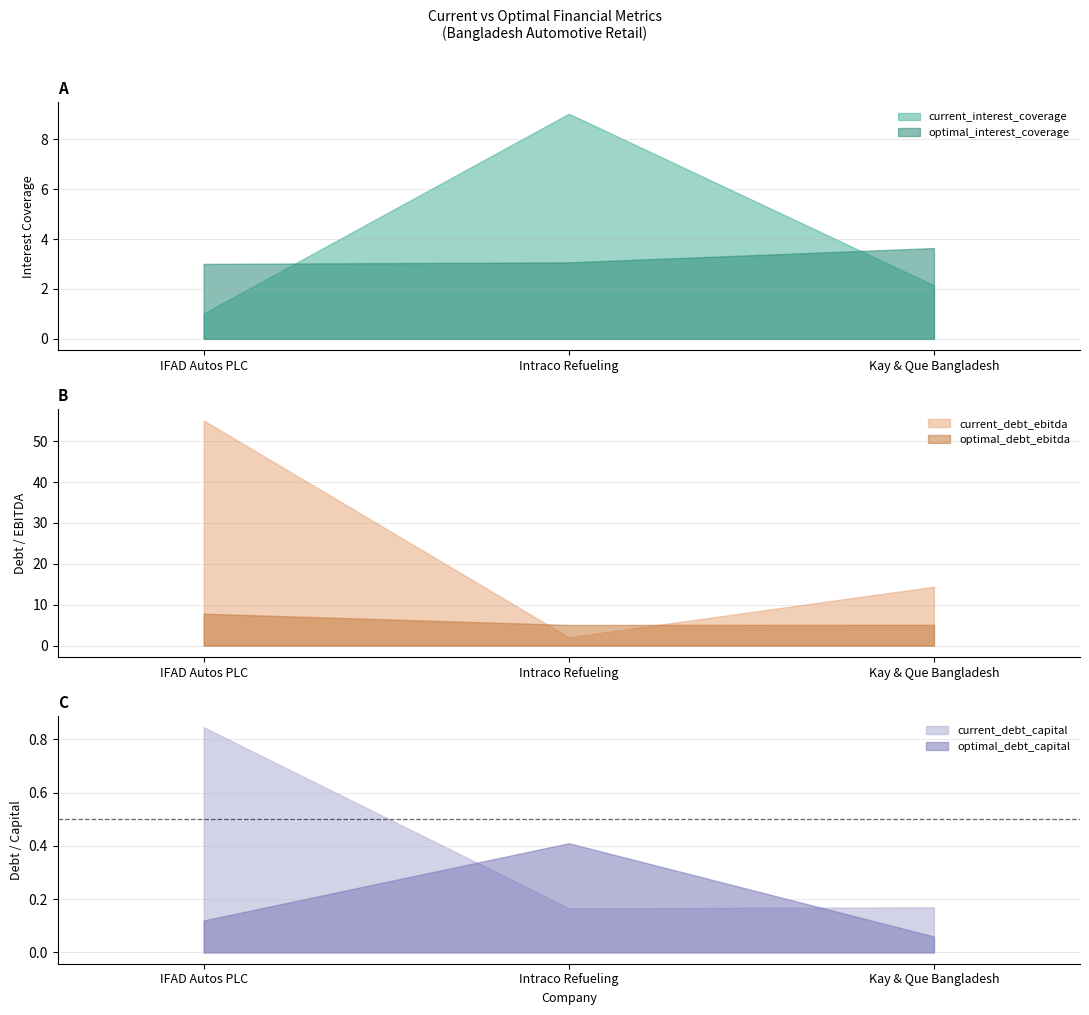

Is the value of optimal_debt_ebitda at IFAD Autos PLC greater than the value of optimal_debt_capital at Intraco Refueling?

Yes